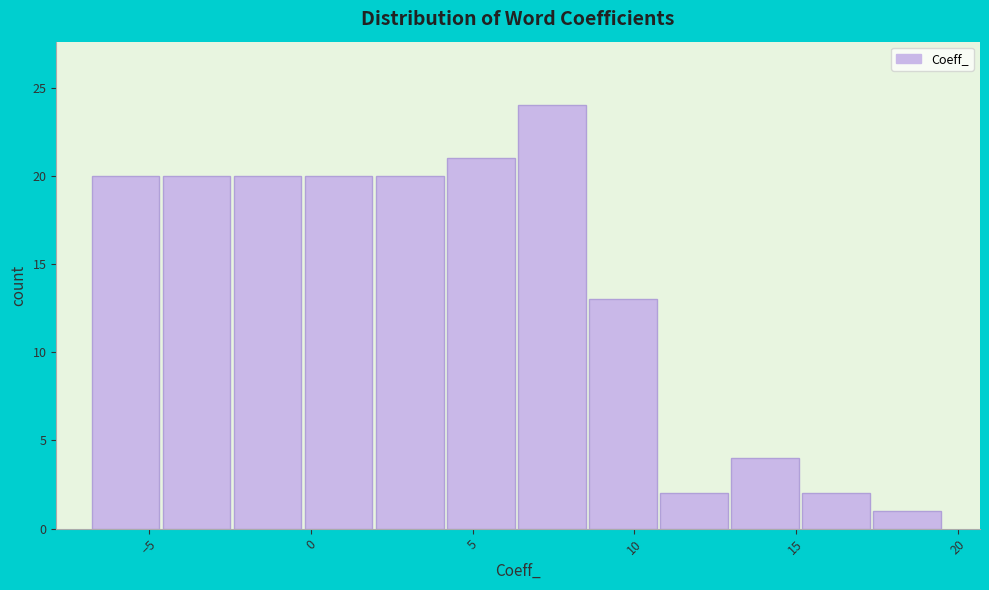

What is the height of the bar covering -7.0 to -4.5 on the x-axis? Neither the bar edges nor the heights are printed on the chart, so give them approximately, as read against the axes.

20